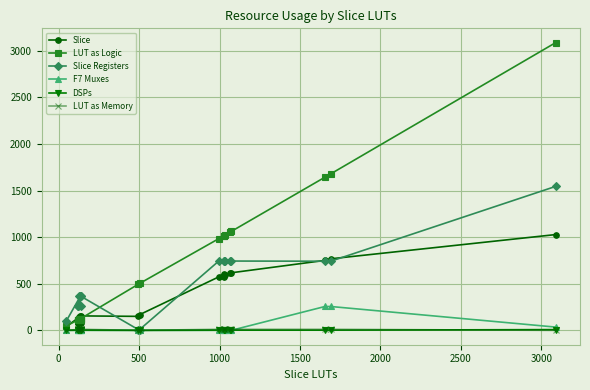

Which series has the largest total across all categories?

LUT as Logic